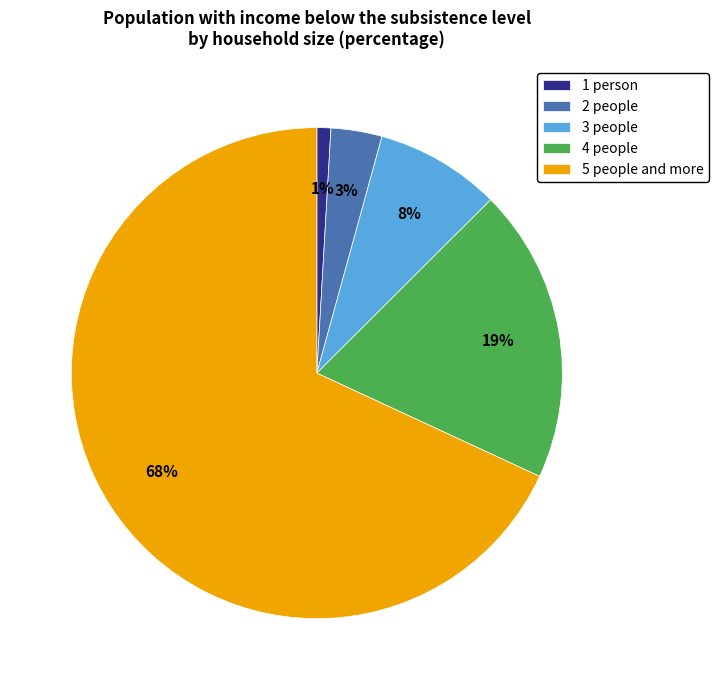

Do 1 person and 4 people together represent more than half of the pie?

No